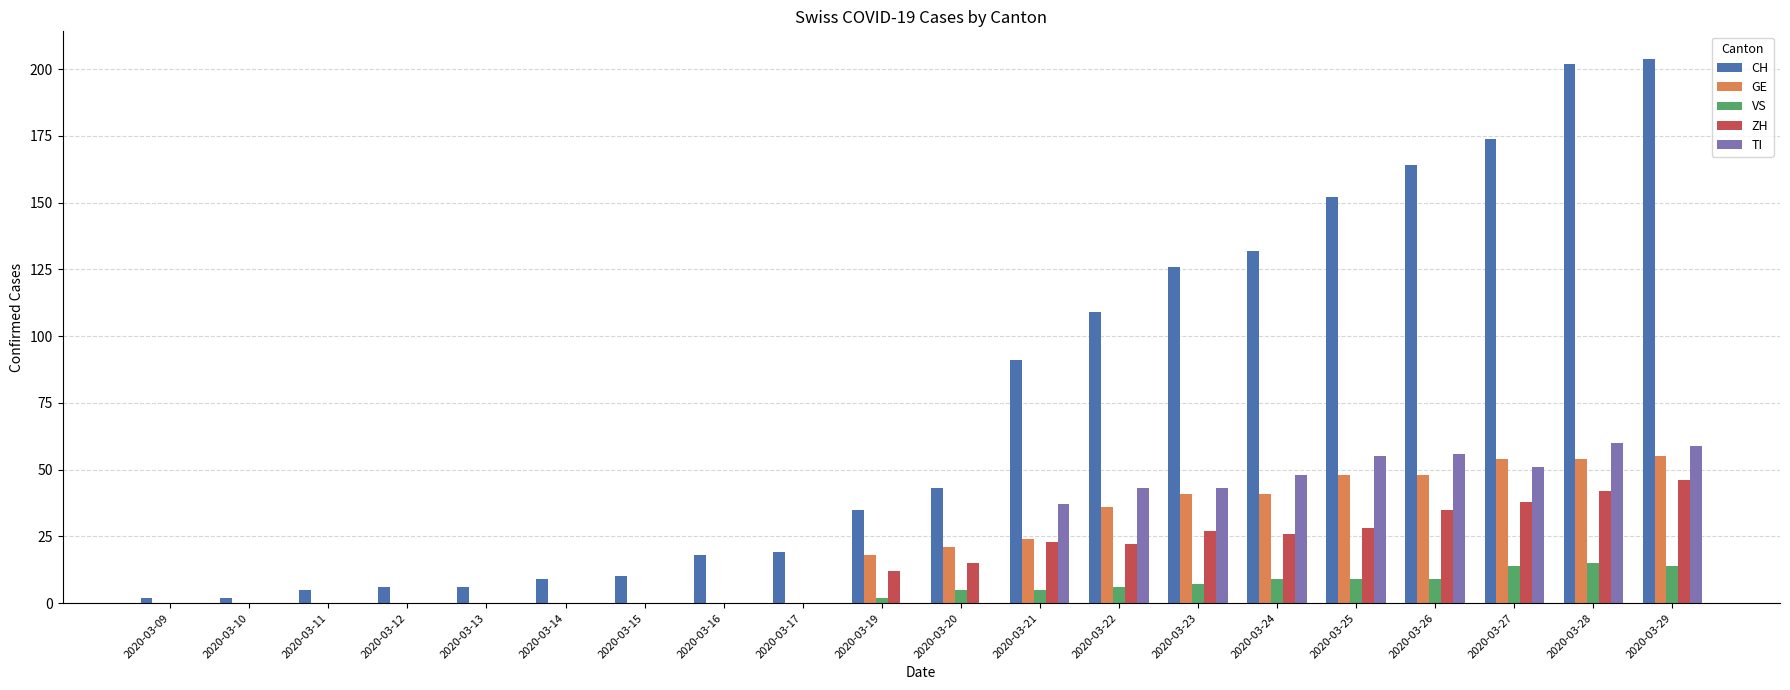

What is the total value across all series at 2020-03-24?

256